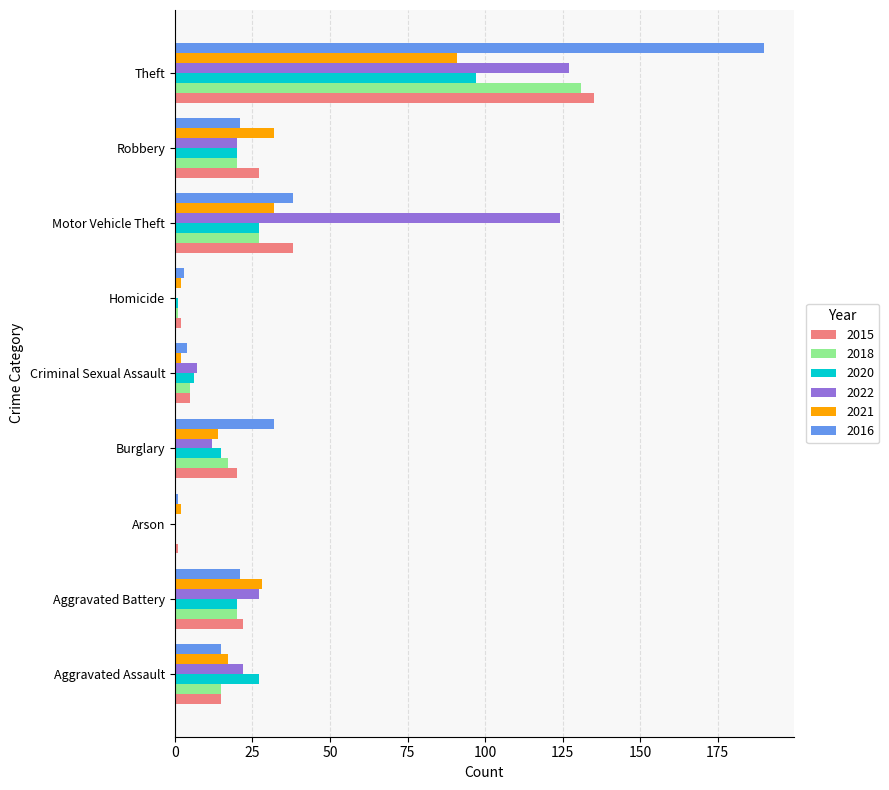

True or false: 2015 has a value of 20 at Burglary.

True